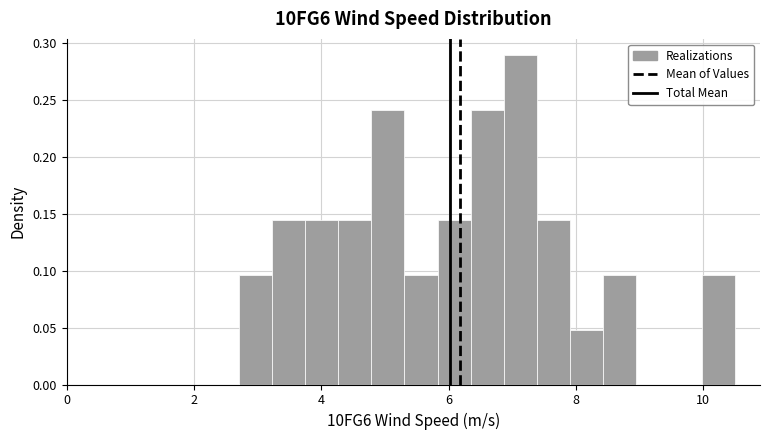

Read against the x-axis, roughly where is the centre of the tallest bar?

7.2